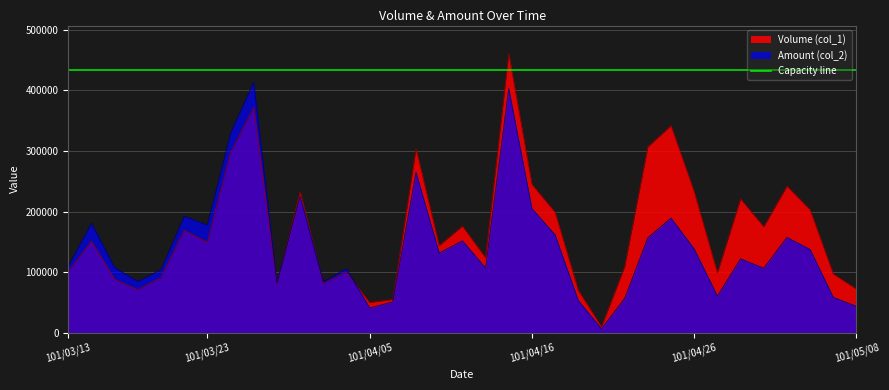

Rank the series by their average value, from highest to lowest.

Volume (col_1), Amount (col_2)